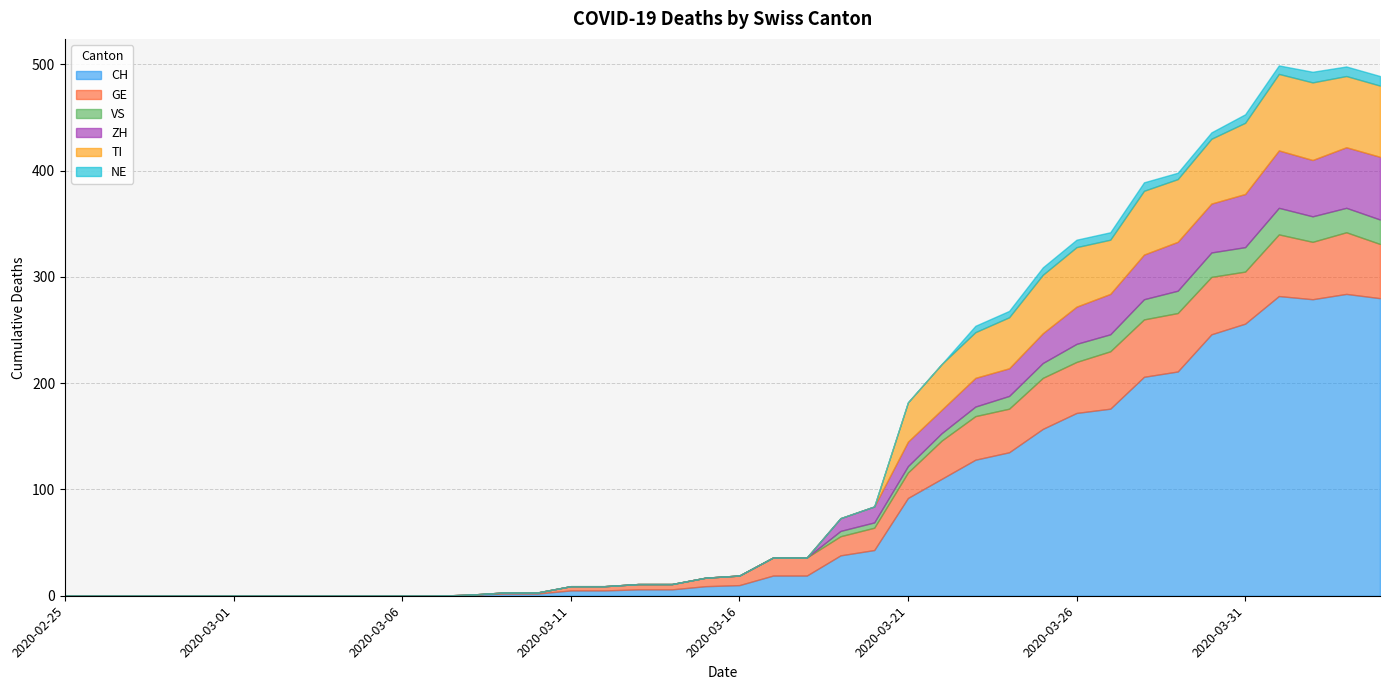

True or false: NE and TI cross at least once.

False